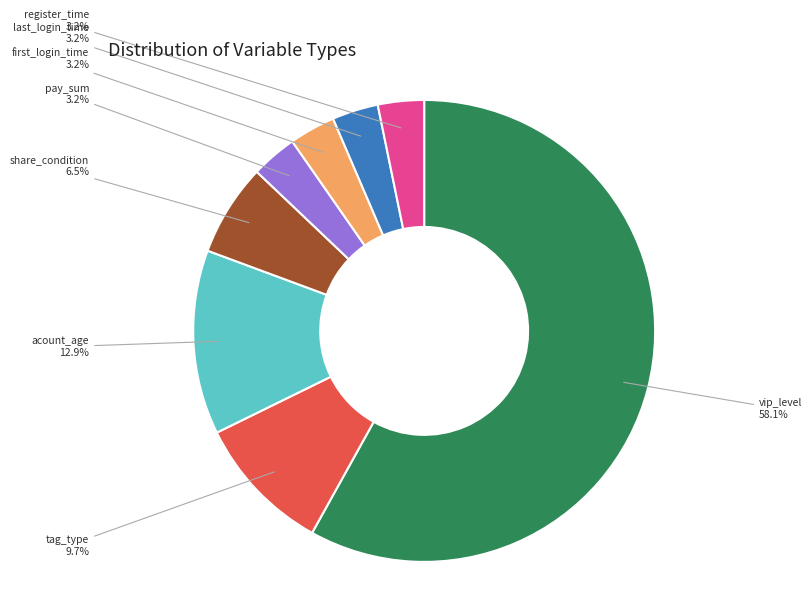

Is there a majority slice in this chart?

Yes